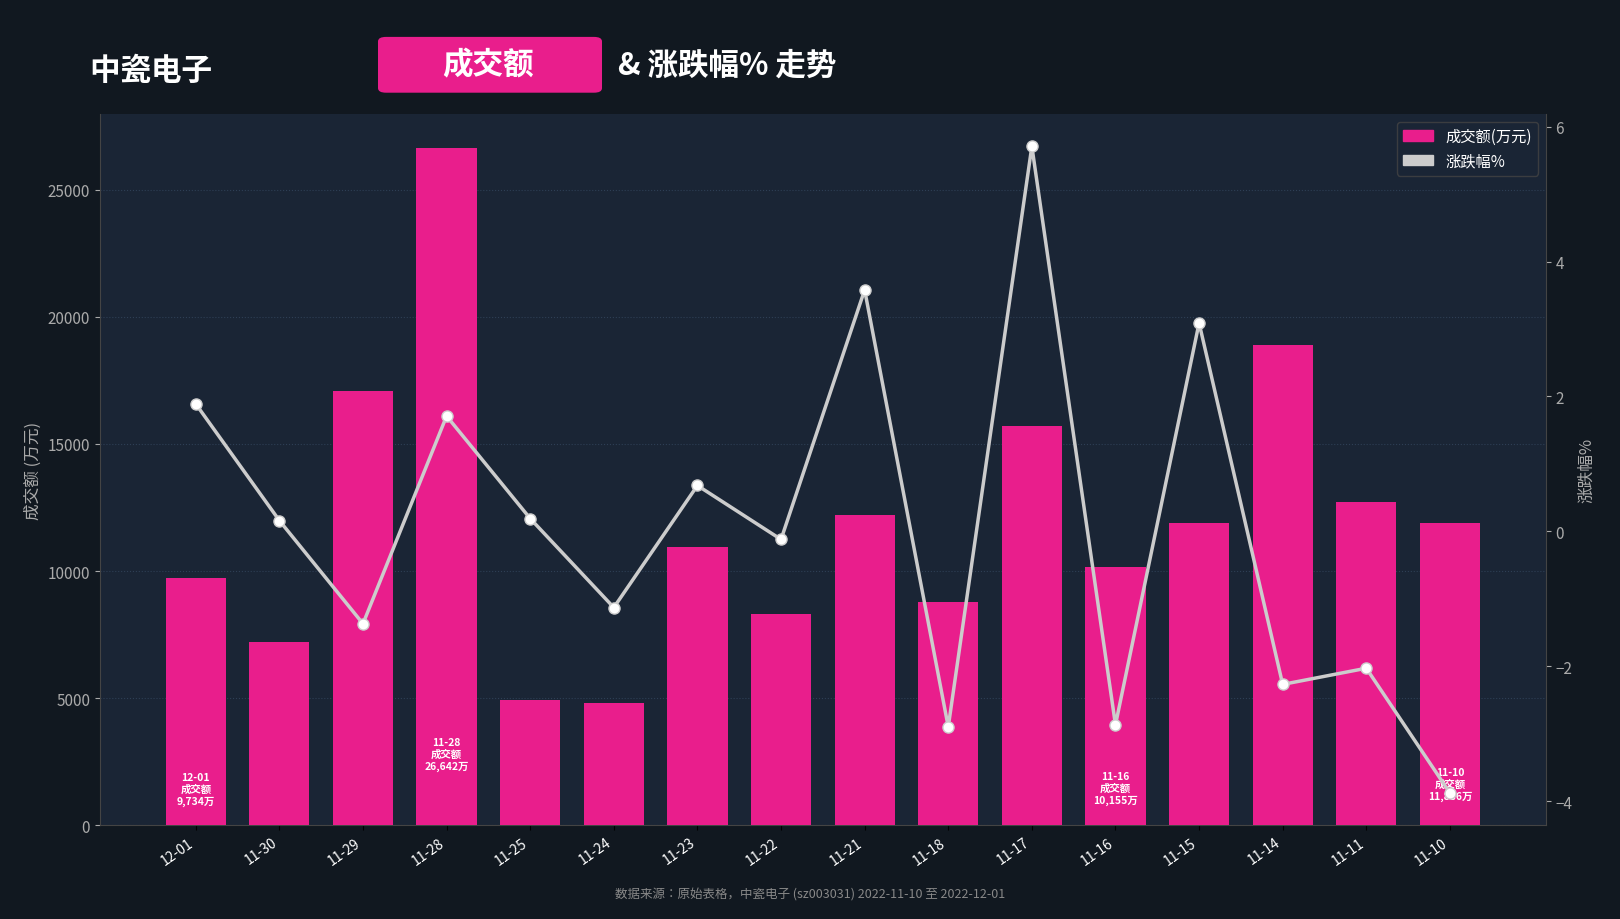

True or false: 成交额(万元) has a value of 16427.9 at 11-15.

False